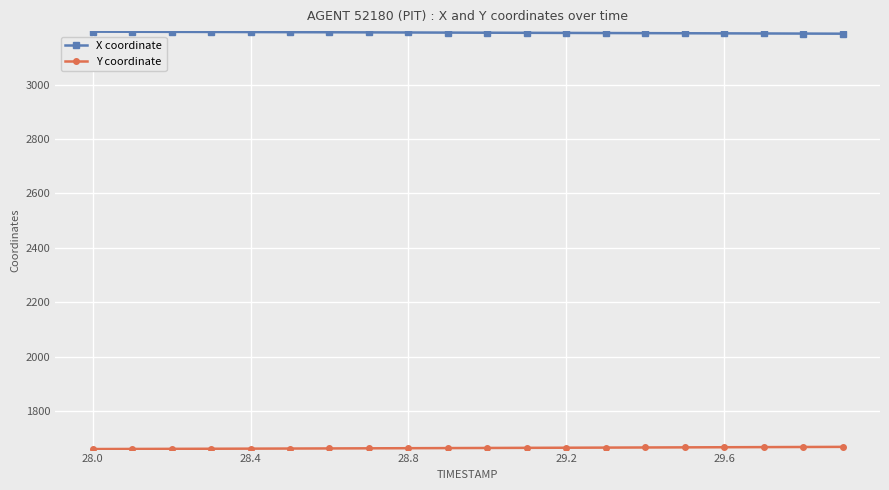

What is the sum of all X coordinate values?

63838.7